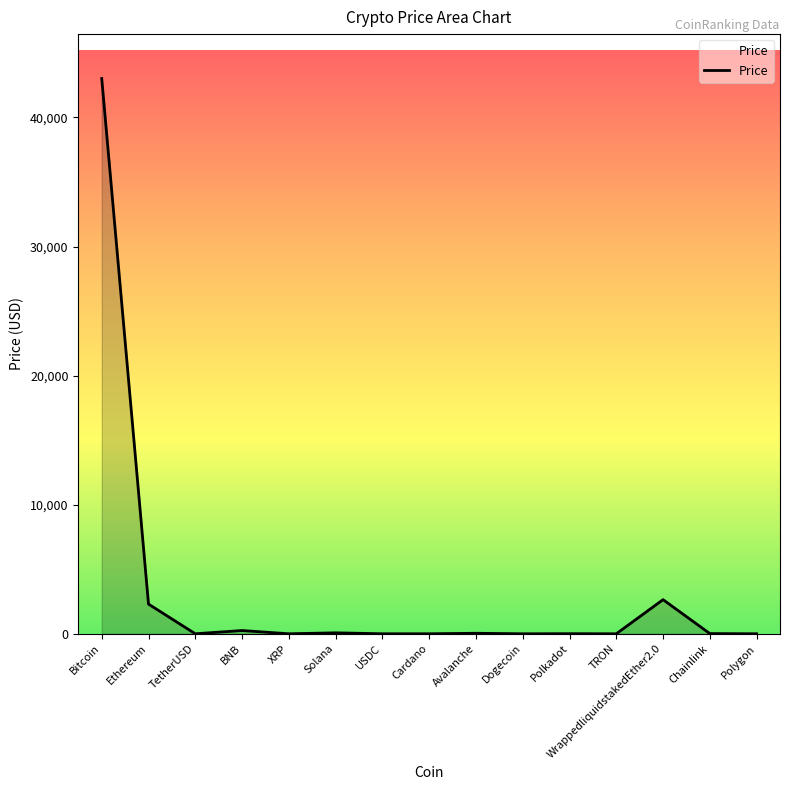

What is the difference between the values at XRP and Ethereum?

2299.9